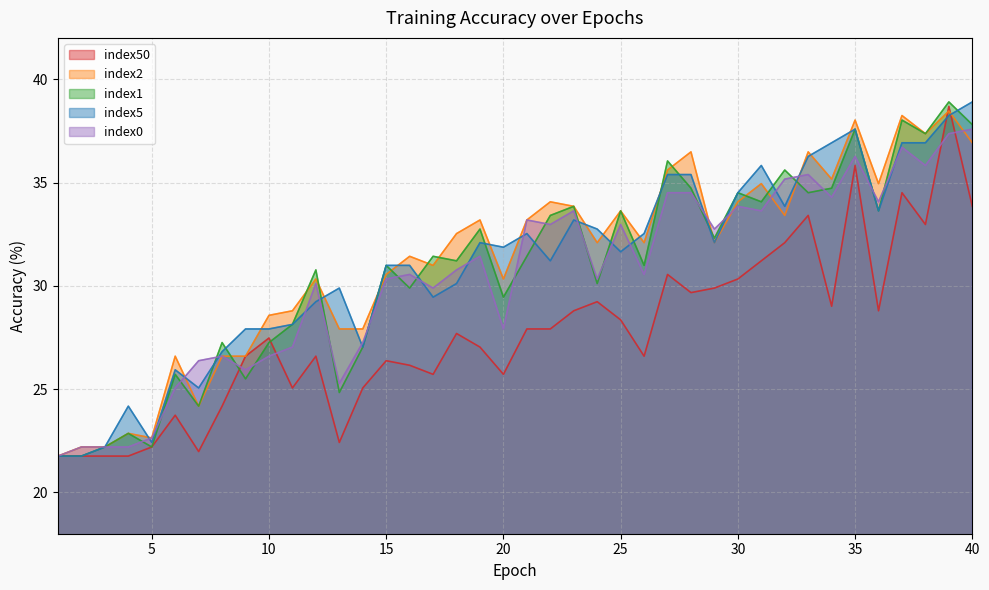

At how many categories does at least one series exceed 23?

36